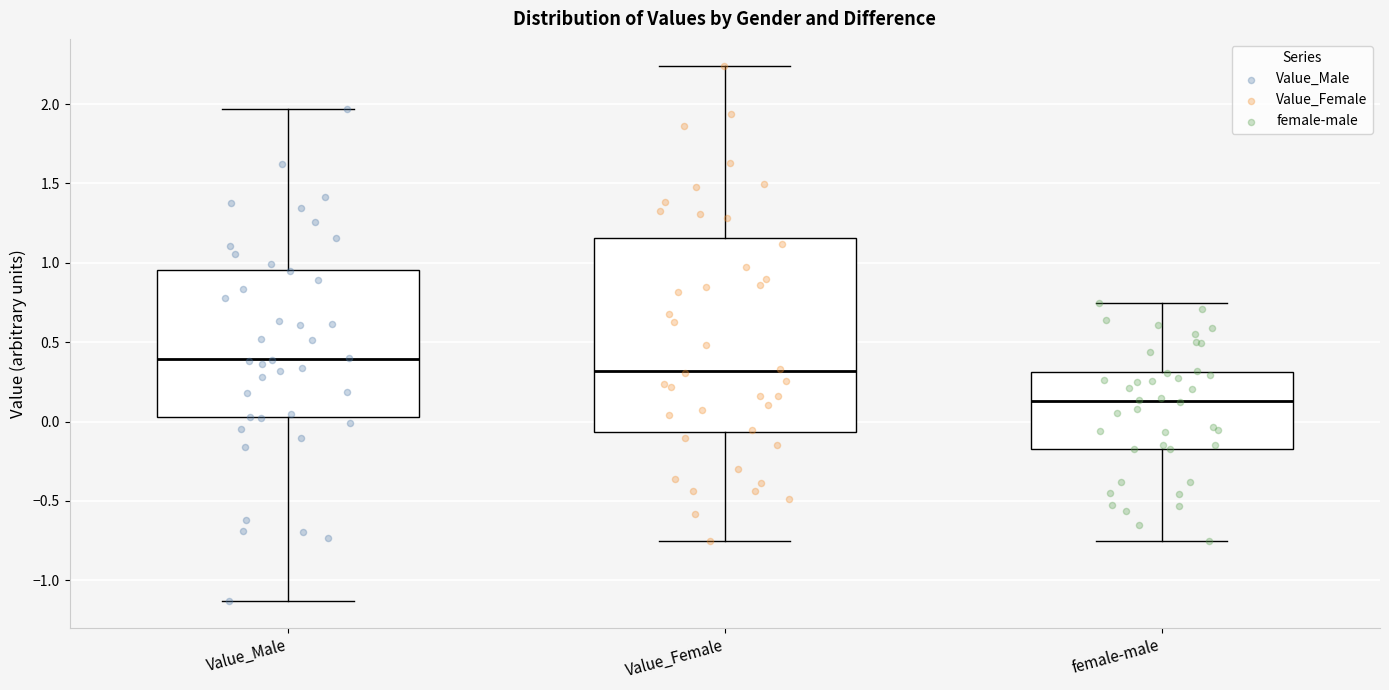

Reading left to right, transcribe this box plot: for each box, give where its median line is, the range the box spans, and where its two whiskers end, as read against the y-axis. The values are not printed on the chart, so give them approximately, as read against the axis.

Value_Male: median 0.40, box 0.05 to 0.95, whiskers -1.15 to 1.95
Value_Female: median 0.30, box -0.05 to 1.15, whiskers -0.75 to 2.25
female-male: median 0.15, box -0.15 to 0.30, whiskers -0.75 to 0.75